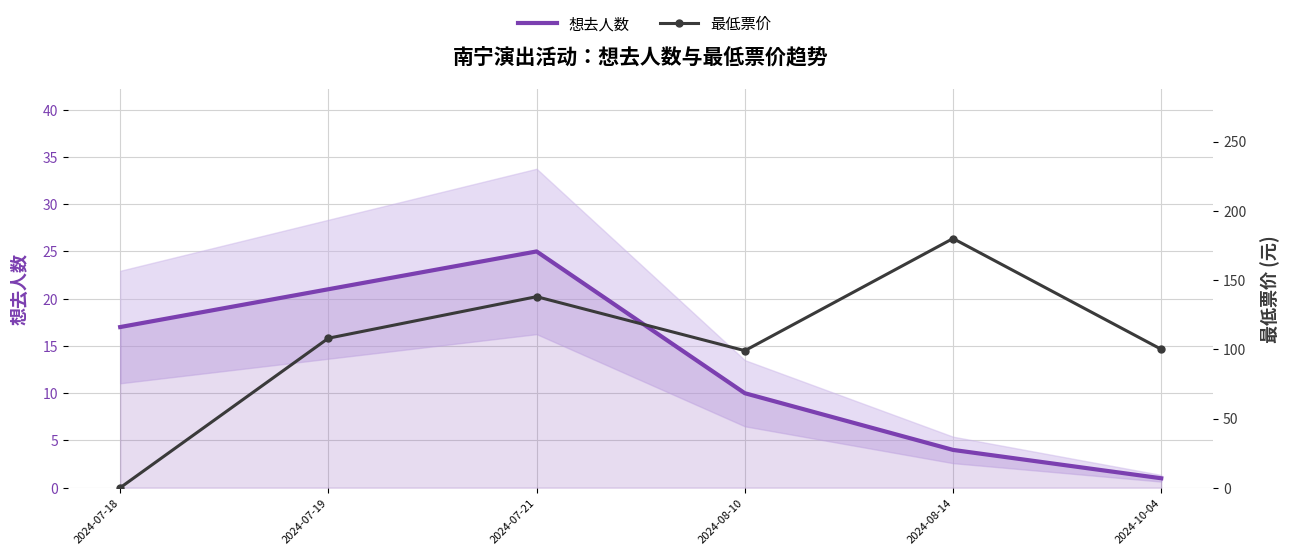

Reading right to left, transcribe all the data shown in this chart.

想去人数: 1	4	10	25	21	17
最低票价: 100	180	99	138	108	0